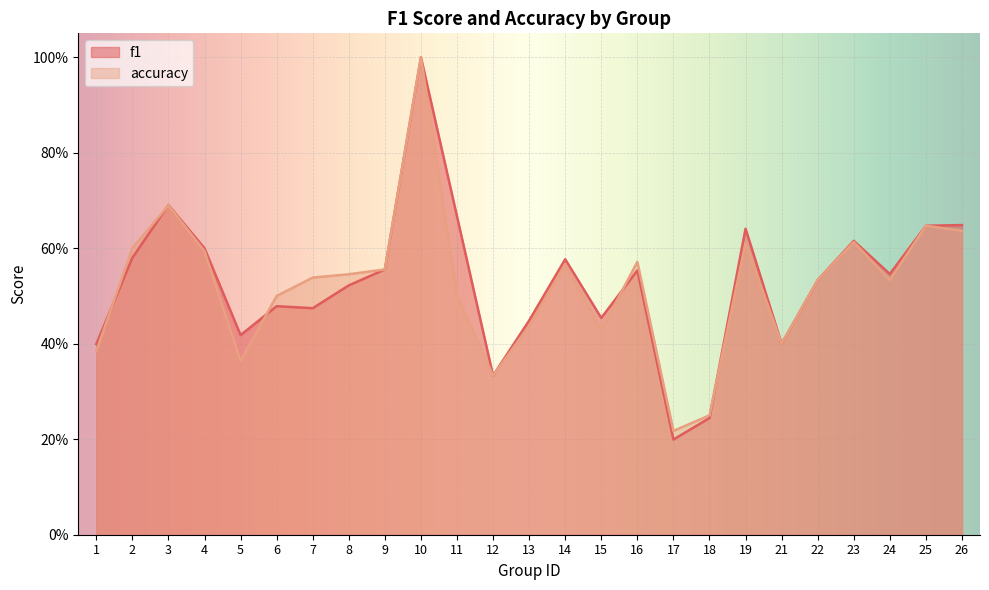

True or false: accuracy and f1 cross at least once.

True